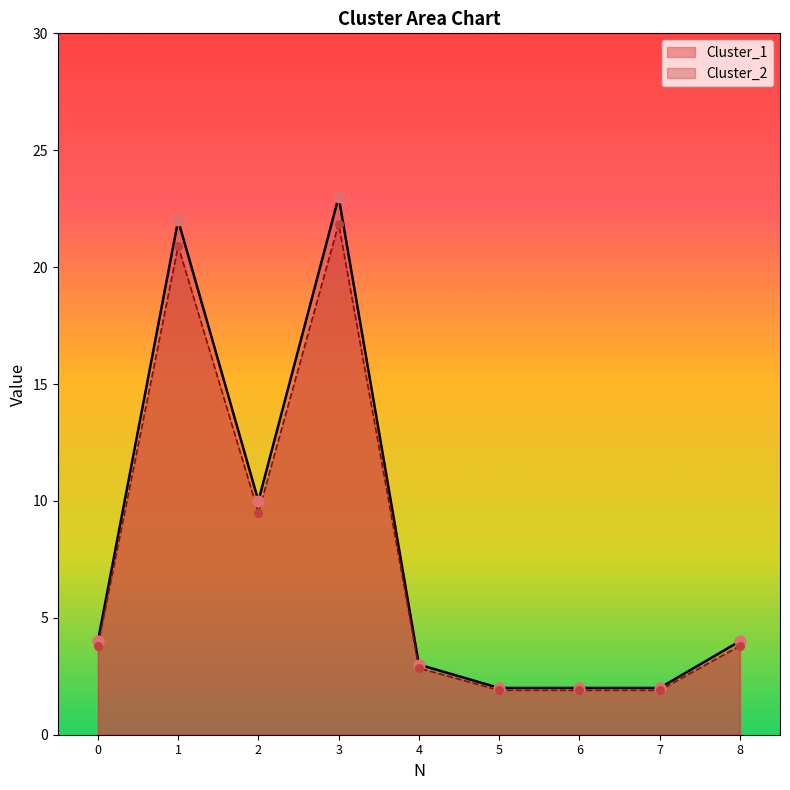

Which series reaches the minimum Y coordinate?

Cluster_2